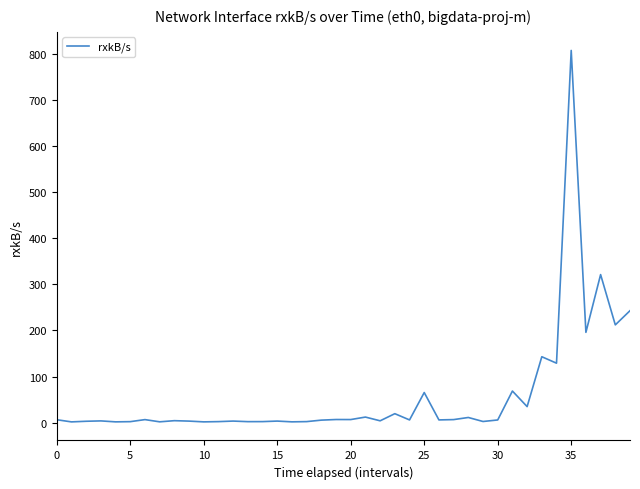

What is the difference between the maximum and minimum values?

805.9